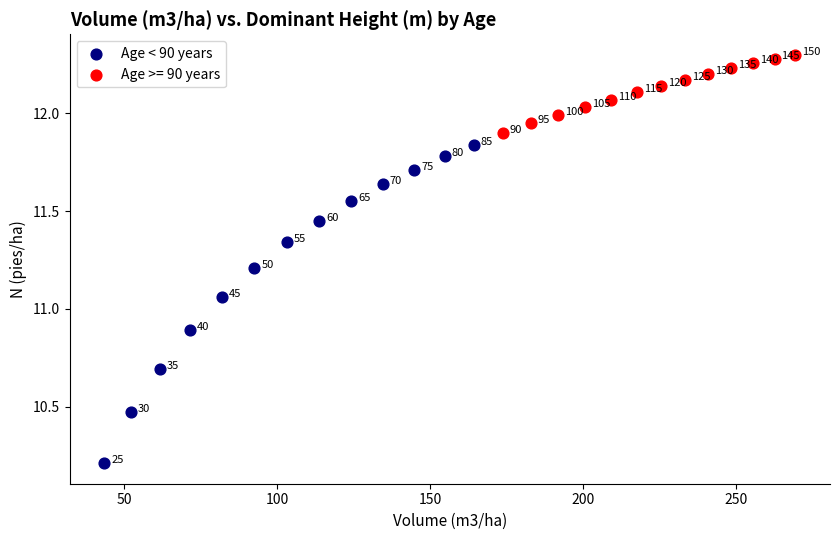

Which series has the largest Y range (max minus min)?

Age < 90 years